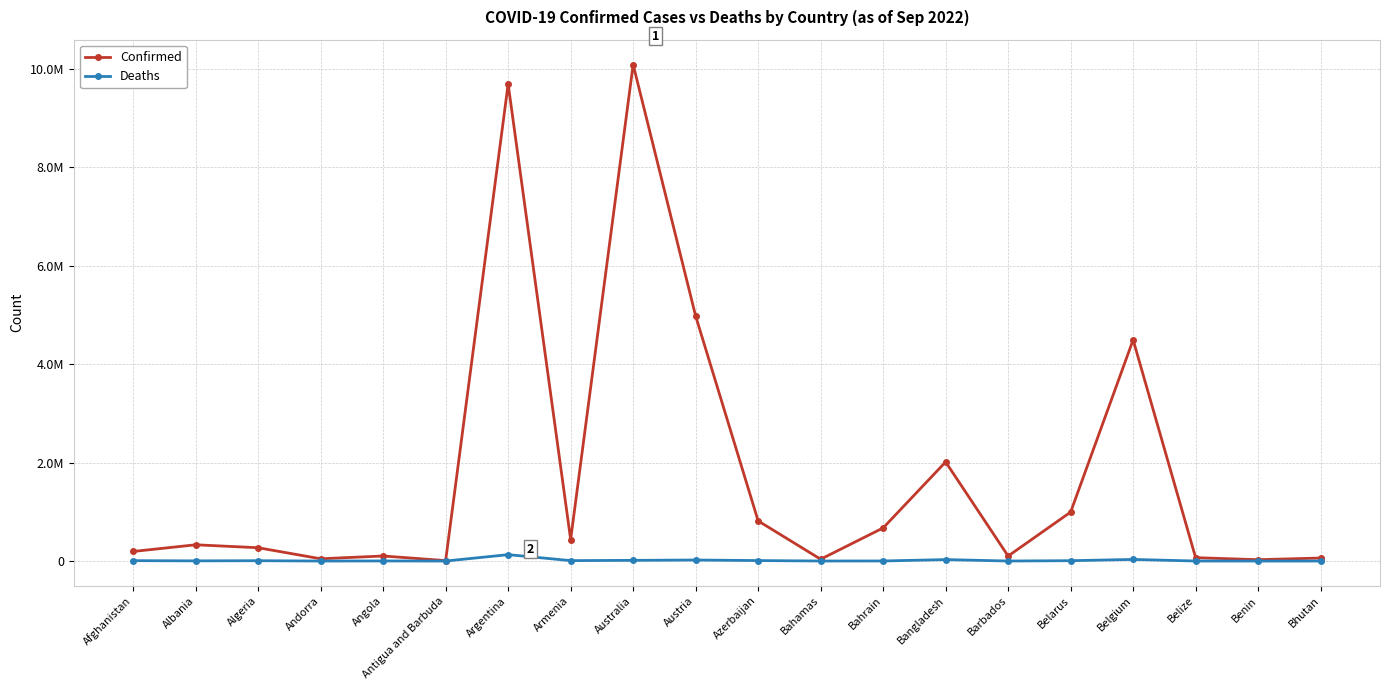

At which label is Confirmed closest to 5047007?

Austria